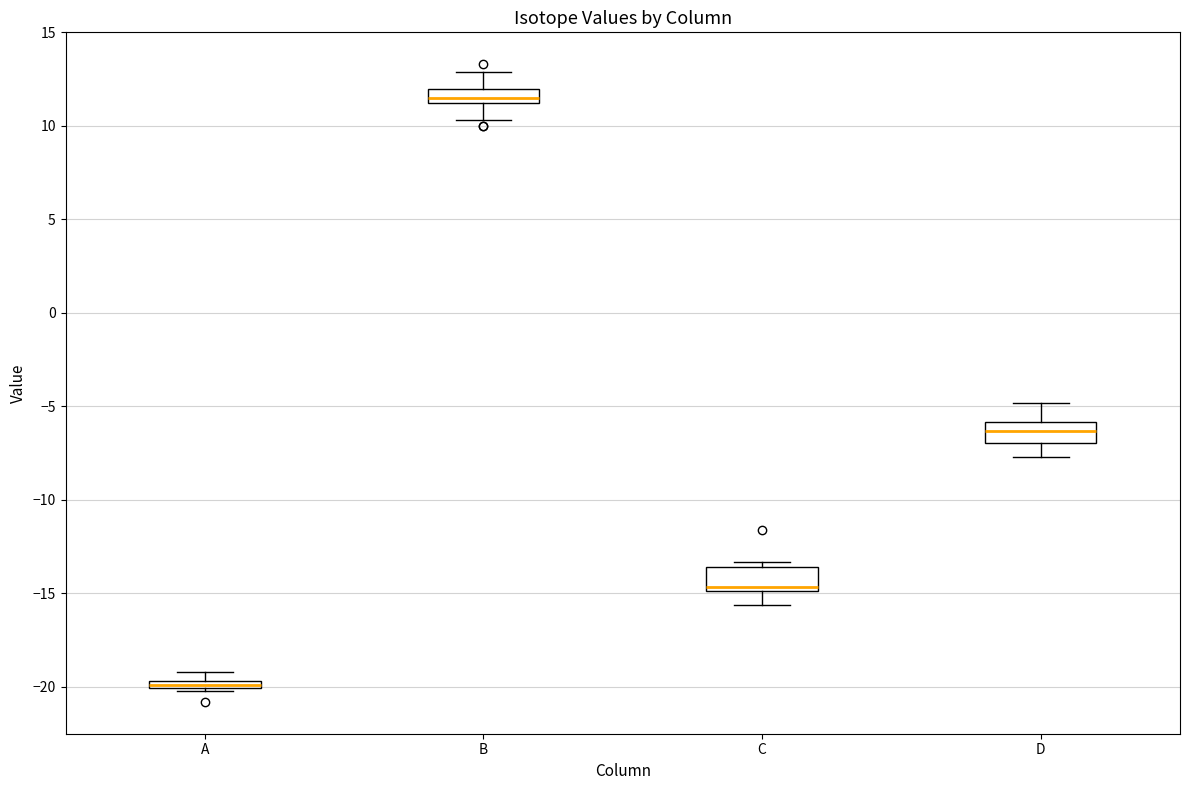

Which box has the highest median line?

B